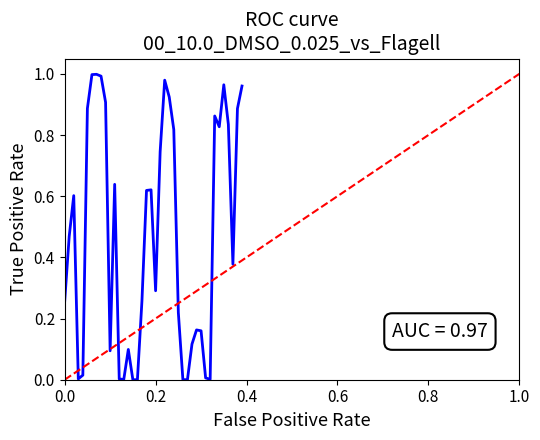

Is it true that the value at 39 is 1.5?

False